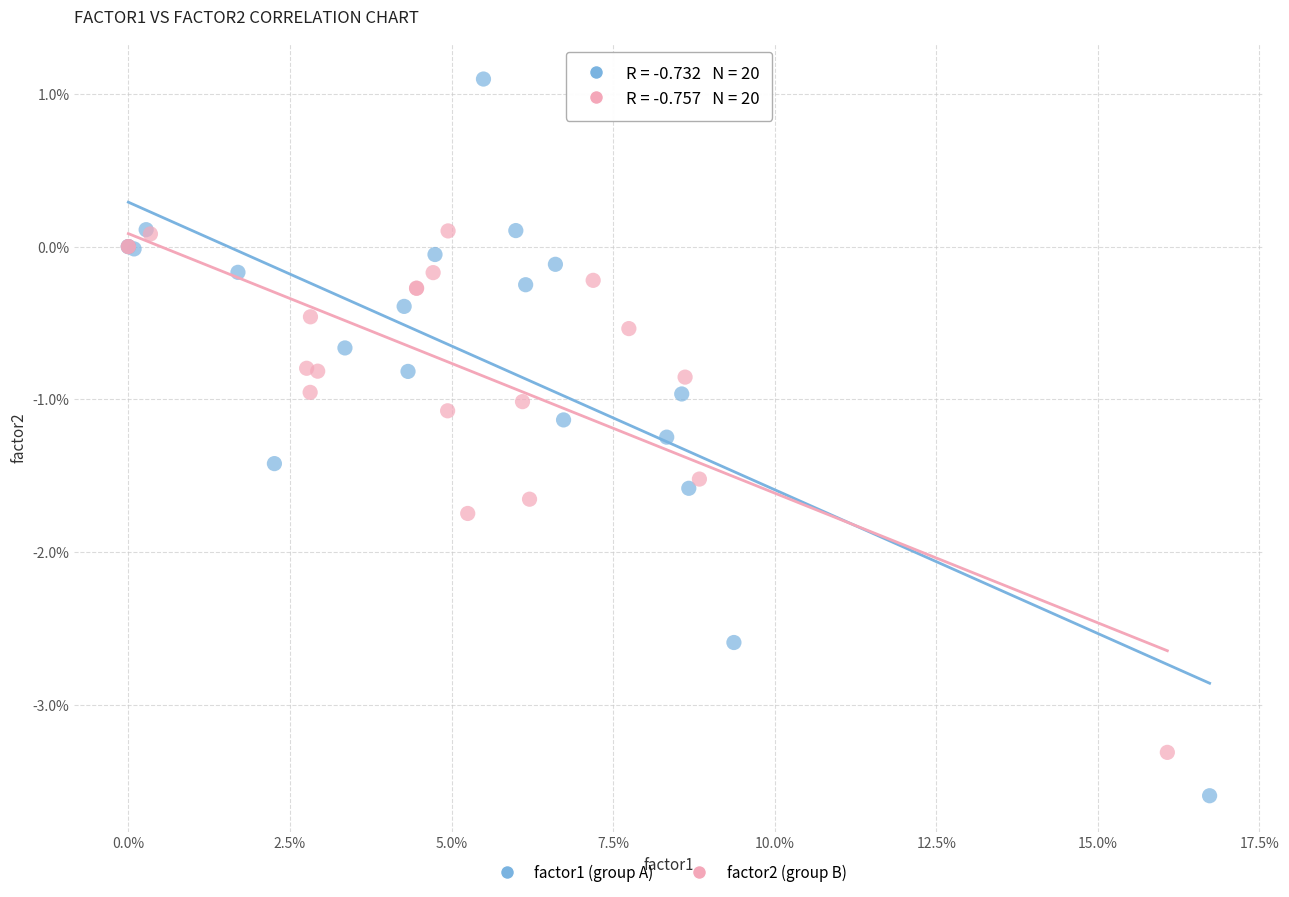

Which series contains the highest Y value?

factor1 (group A)